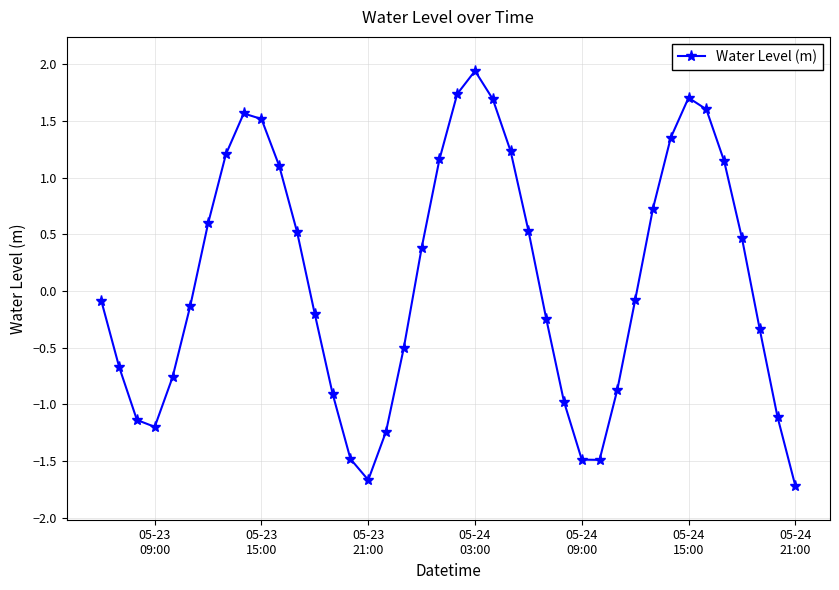

What is the maximum value shown in the chart?

1.9